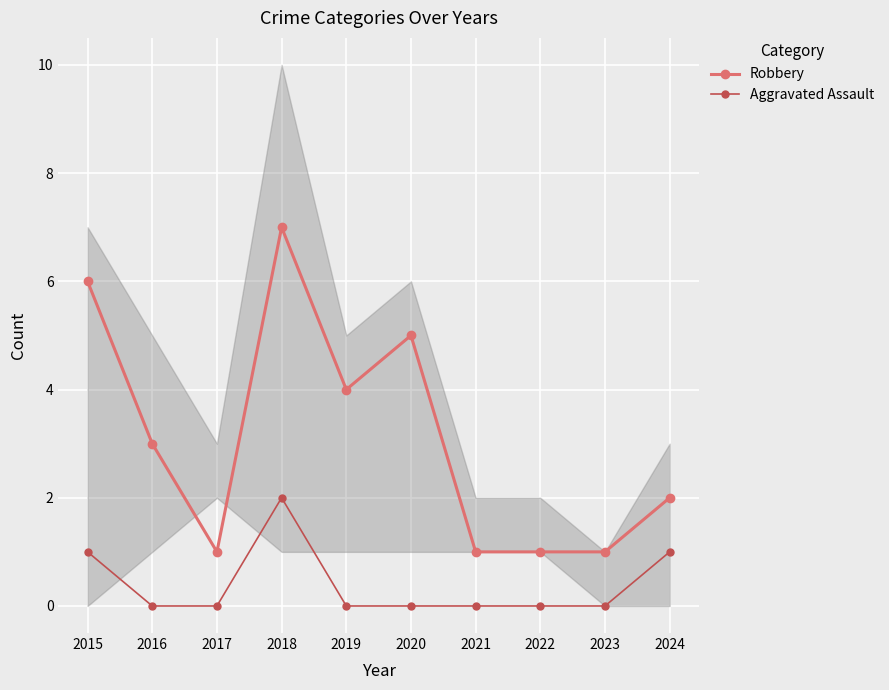

What is the difference between the highest and lowest values at 2019?

4